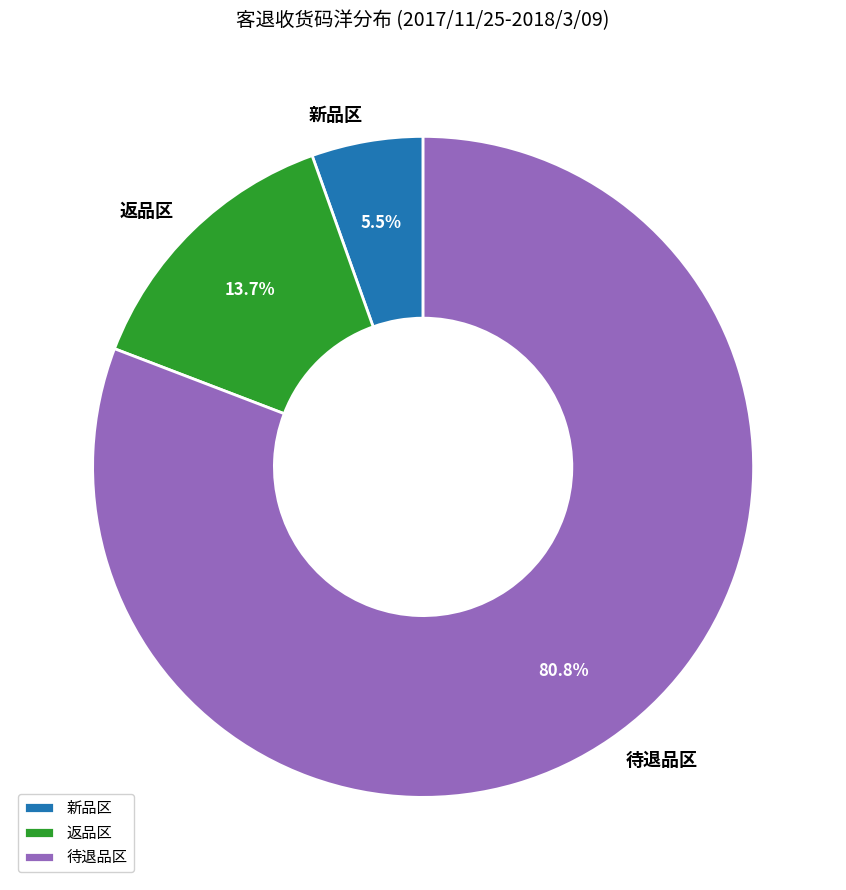

Approximately how many times larger is the value at 返品区 compared to 新品区?

2.5